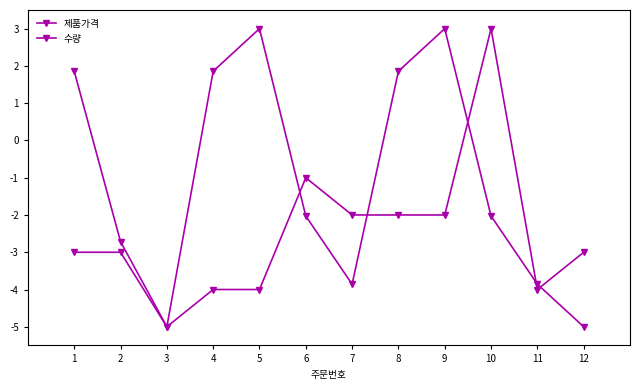

The value of 제품가격 at 12 is -3.2. True or false?

False